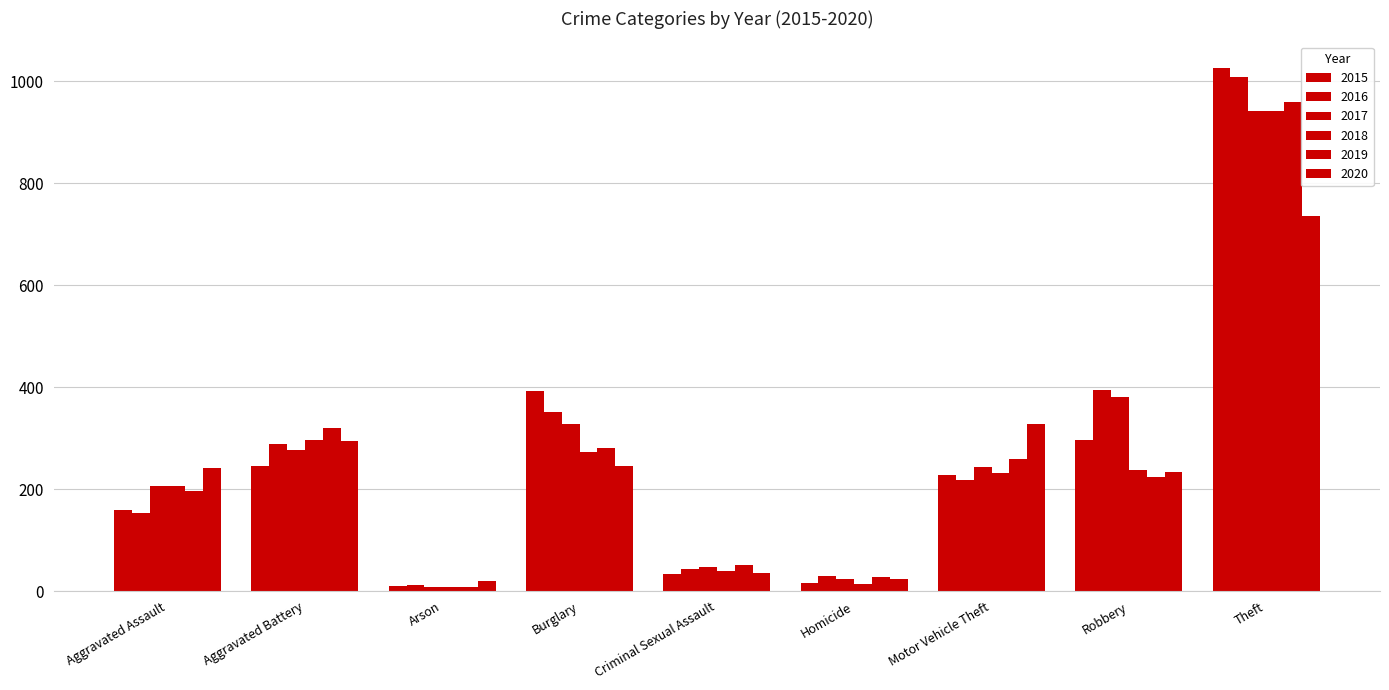

What is the highest value of the 2018 series?

941